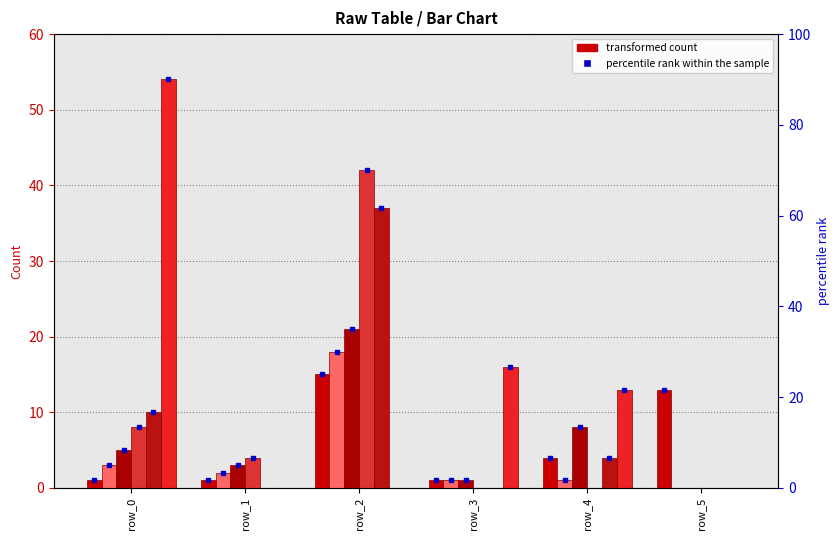

What is the difference between the second highest and minimum values in the col_1 series?

3